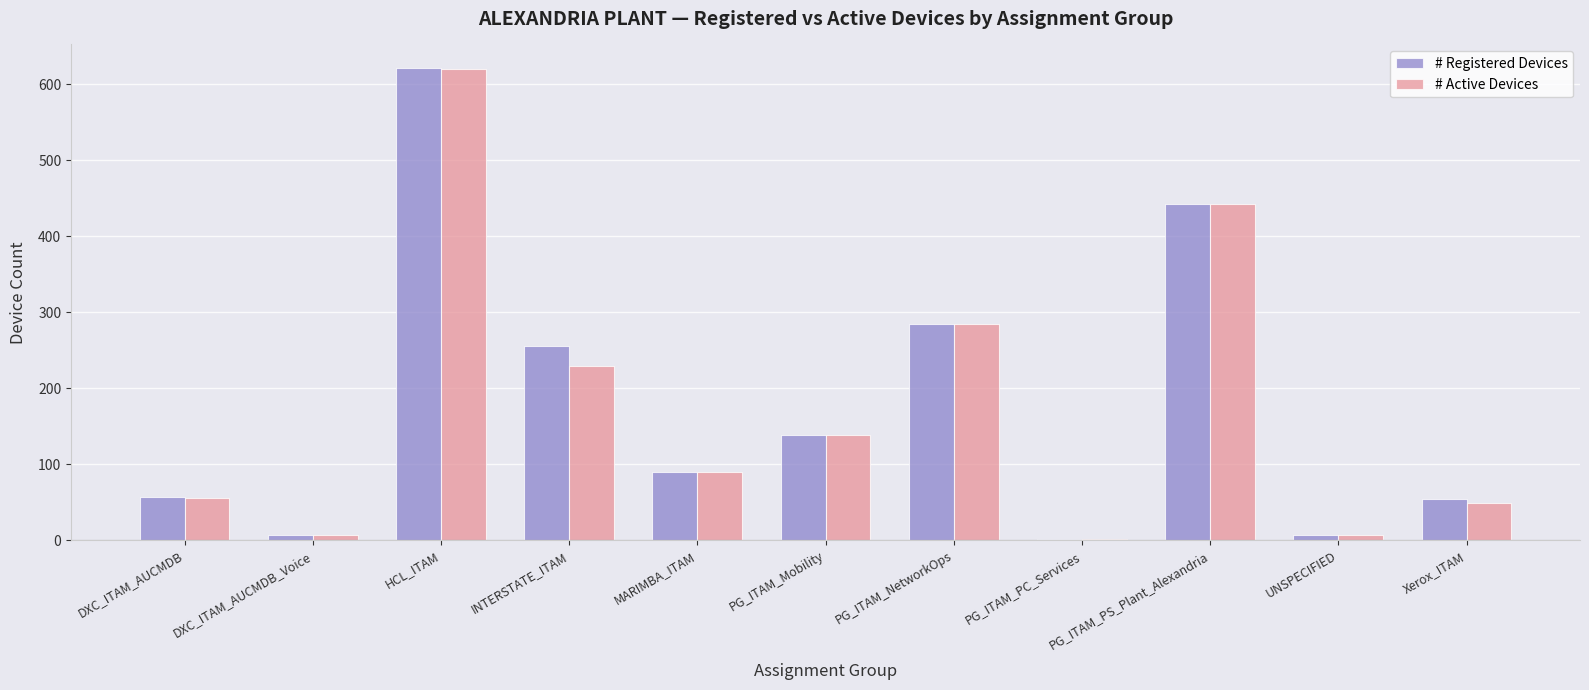

The # Registered Devices series shows 442 at PG_ITAM_PS_Plant_Alexandria. True or false?

True